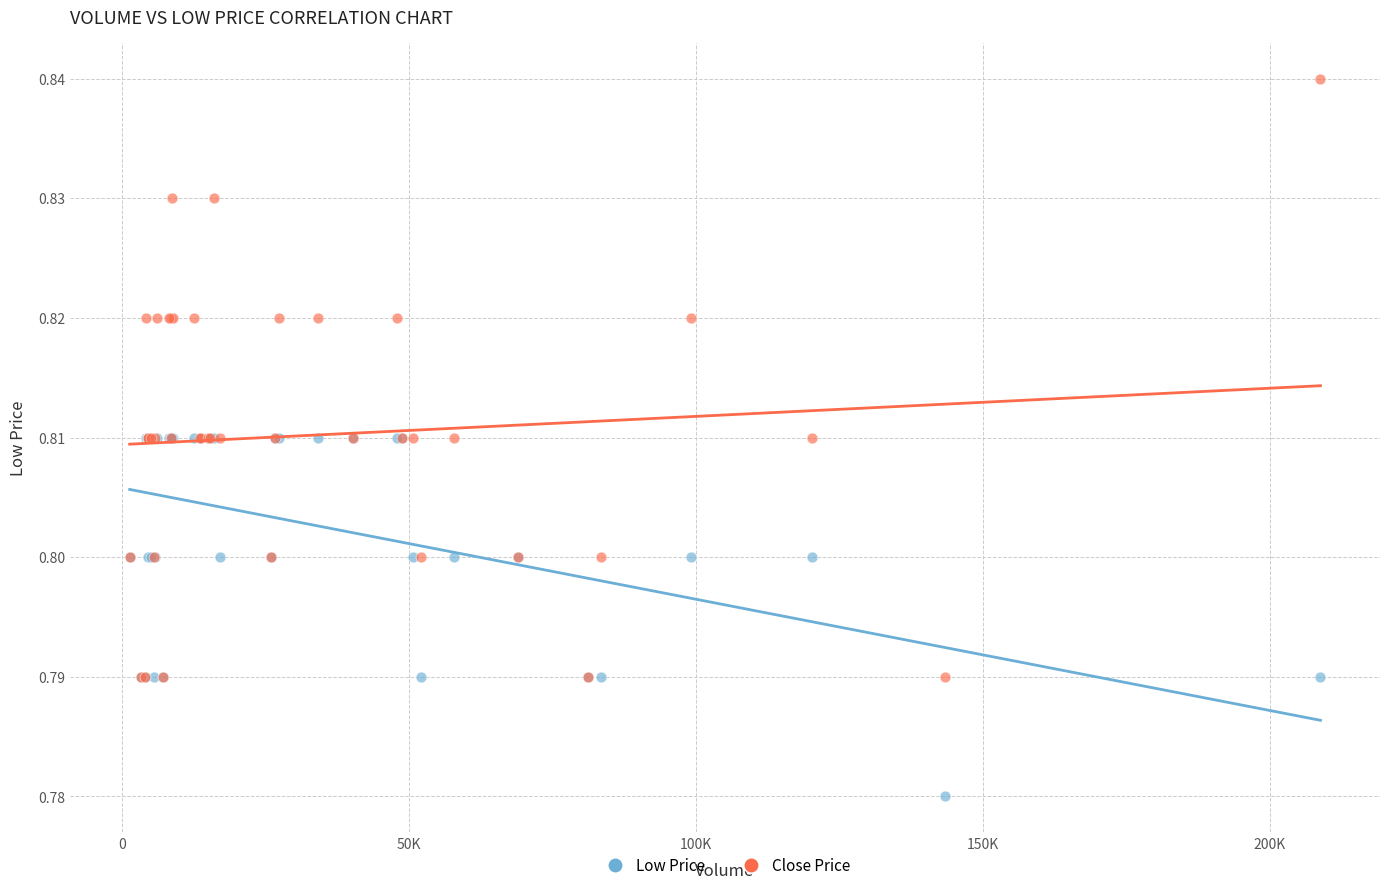

What are all the series names shown in the legend?

Low Price, Close Price